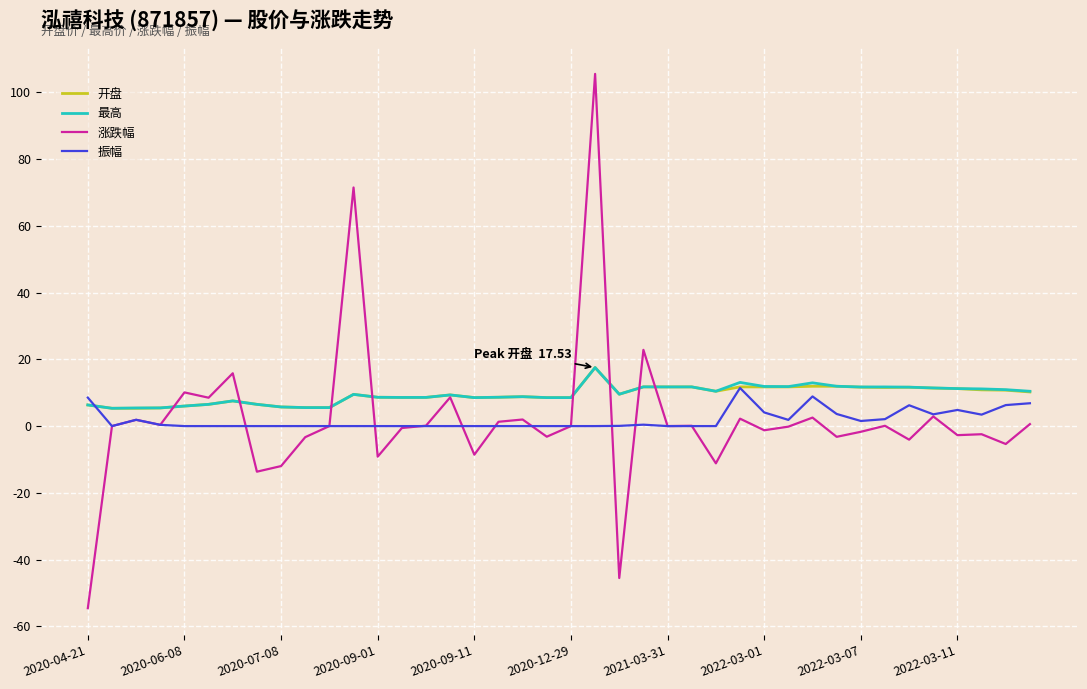

Which series ends up on top after the final intersection of 振幅 and 涨跌幅?

振幅